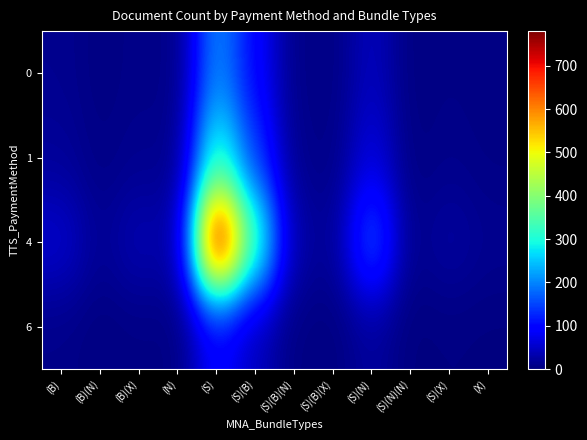

Between (B)(X) and (S)(N), which is larger?

(S)(N)